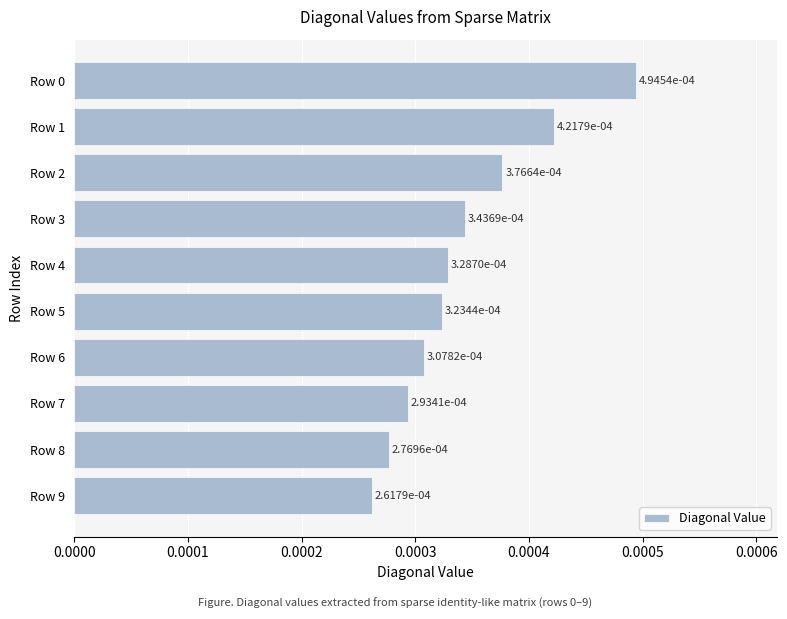

How many values are between 0 and 1?

10